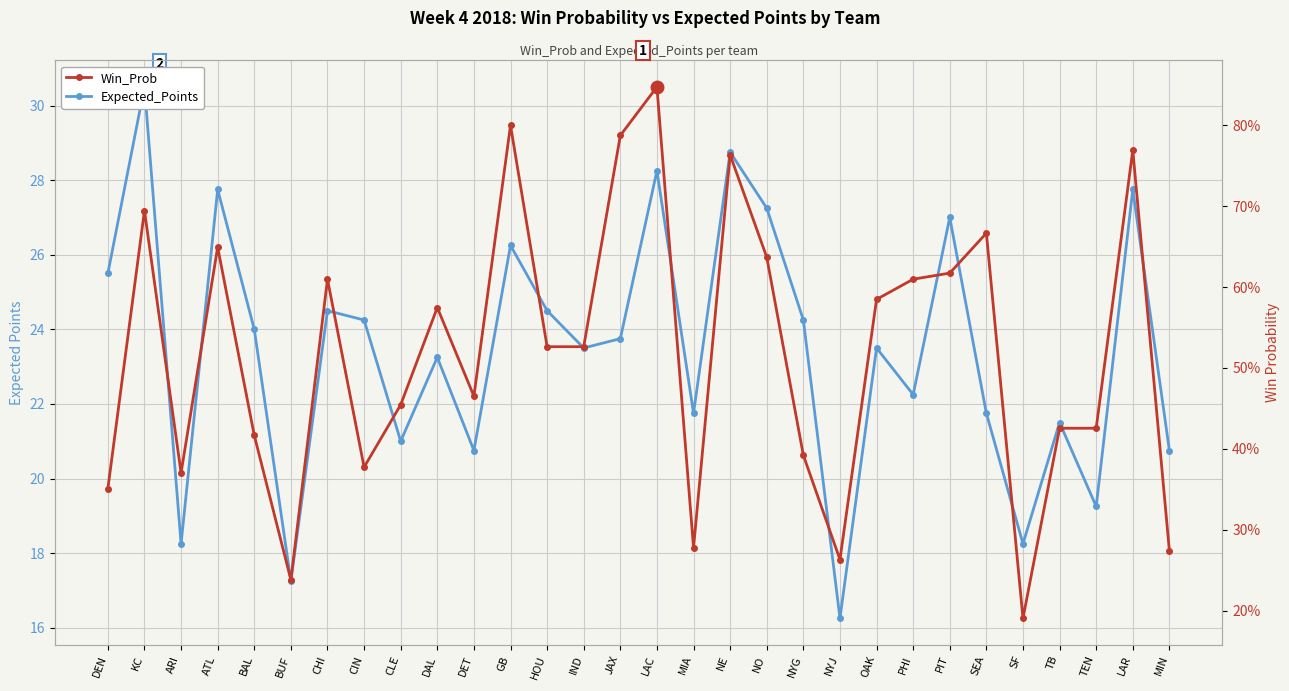

Reading left to right, what are all the values shown in this chart?

Expected_Points: 25.5	30.5	18.2	27.8	24.0	17.2	24.5	24.2	21.0	23.2	20.8	26.2	24.5	23.5	23.8	28.2	21.8	28.8	27.2	24.2	16.2	23.5	22.2	27.0	21.8	18.2	21.5	19.2	27.8	20.8
Win_Prob: 0.4	0.7	0.4	0.6	0.4	0.2	0.6	0.4	0.5	0.6	0.5	0.8	0.5	0.5	0.8	0.8	0.3	0.8	0.6	0.4	0.3	0.6	0.6	0.6	0.7	0.2	0.4	0.4	0.8	0.3